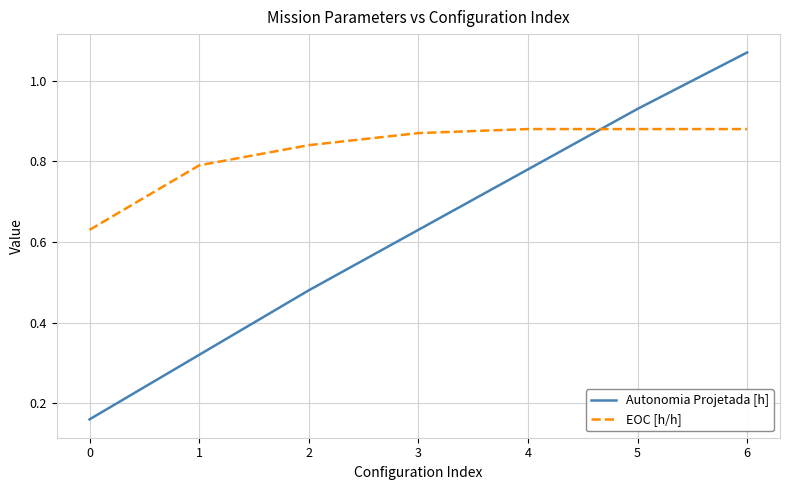

The value of EOC [h/h] at 6 is 1.4. True or false?

False